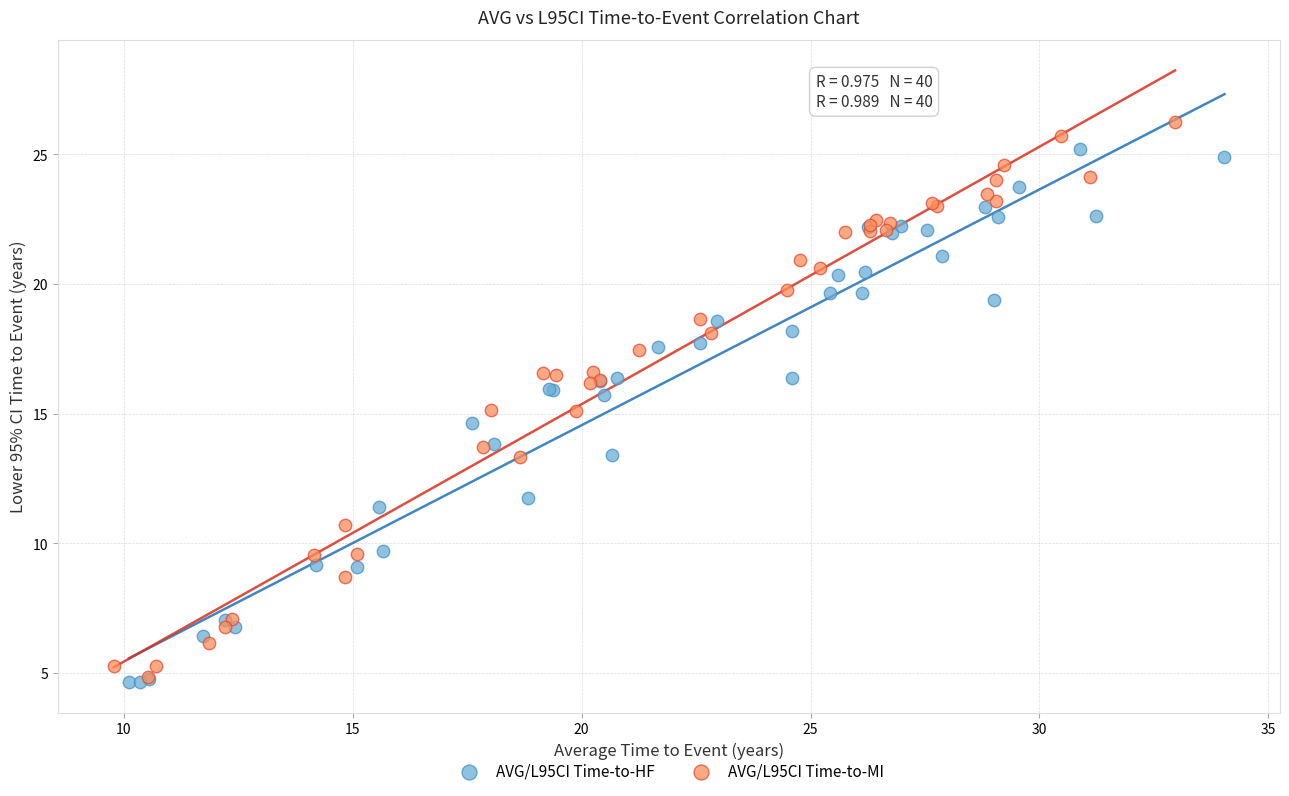

Which series reaches the maximum Y coordinate?

AVG/L95CI Time-to-MI